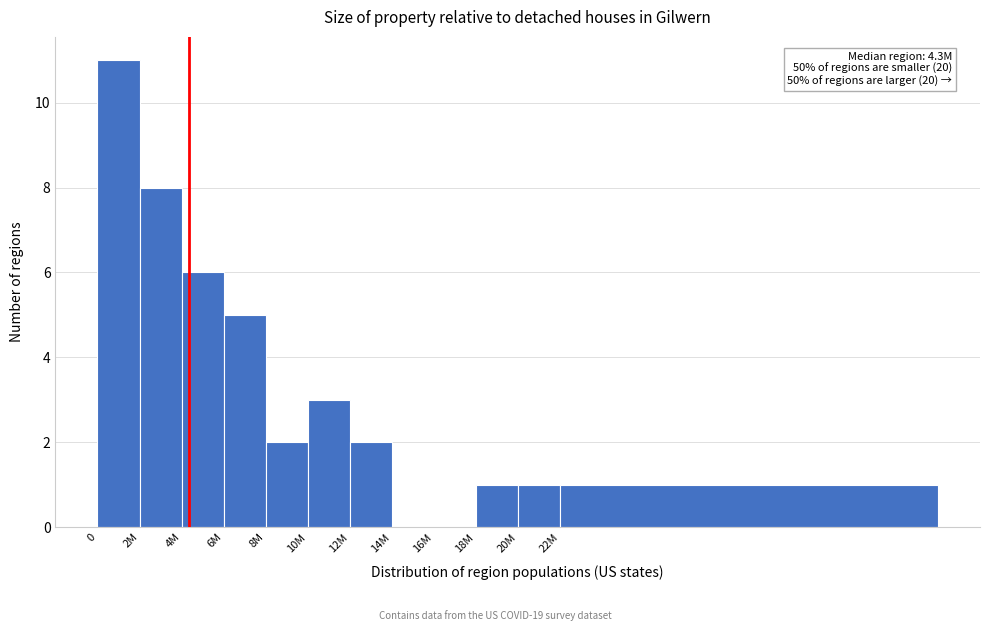

Reading left to right, what are all the values shown in this chart?

0=11	2M=8	4M=6	6M=5	8M=2	10M=3	12M=2	14M=0	16M=0	18M=1	20M=1	22M=1